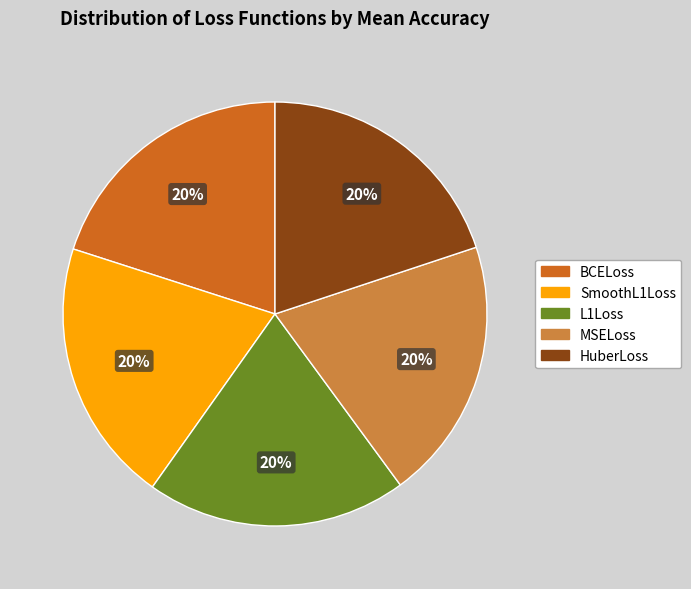

Do SmoothL1Loss and HuberLoss together represent more than half of the pie?

No